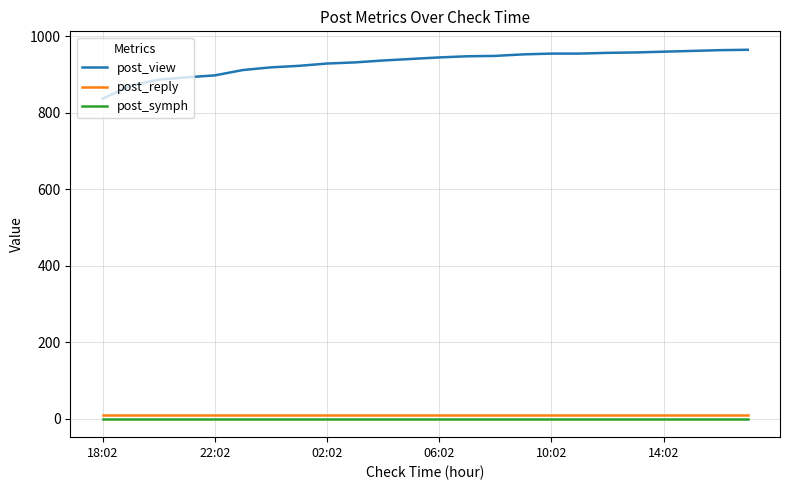

Which series has the largest total across all categories?

post_view